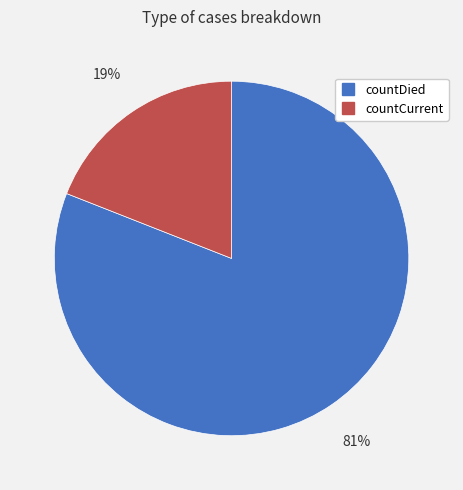

Do countDied and countCurrent together represent more than half of the pie?

Yes